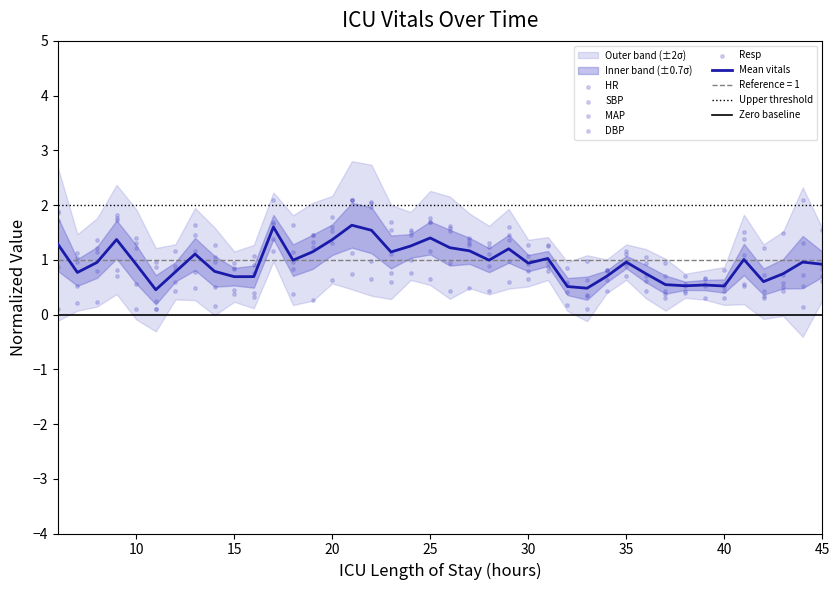

At how many categories does at least one series exceed 1?

31